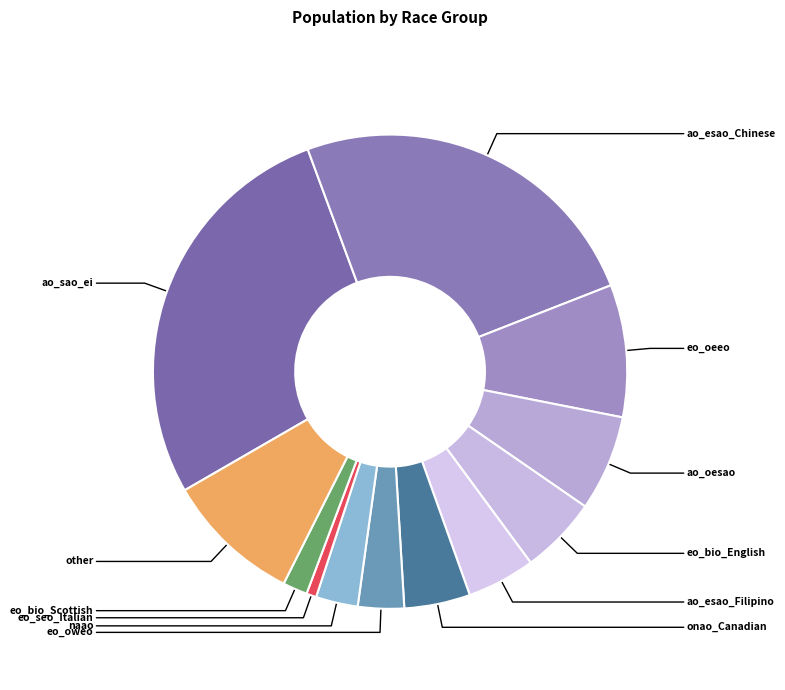

Rank the categories by value from lowest to highest.

eo_seo_Italian, eo_bio_Scottish, naao, eo_oweo, onao_Canadian, ao_esao_Filipino, eo_bio_English, ao_oesao, eo_oeeo, other, ao_esao_Chinese, ao_sao_ei